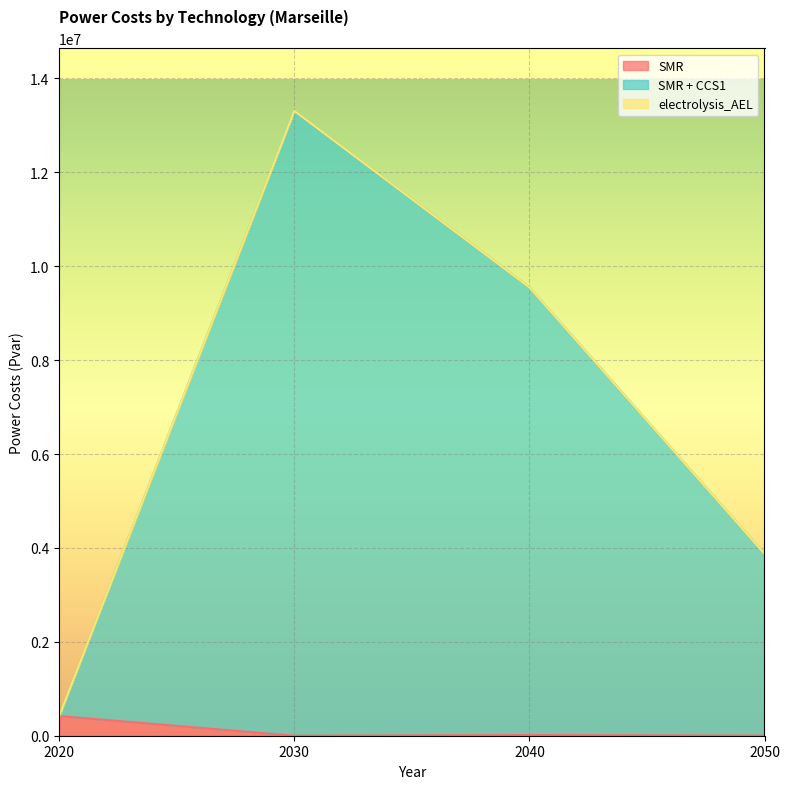

How many lines are shown in the chart?

3